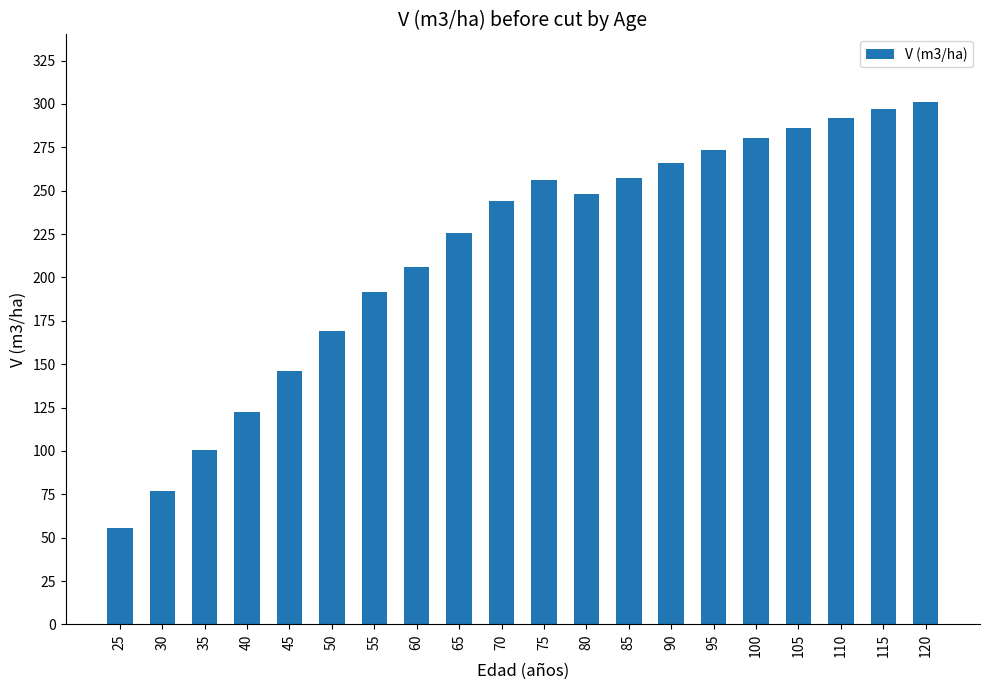

What is the value of the 12th bar from the left?

247.8